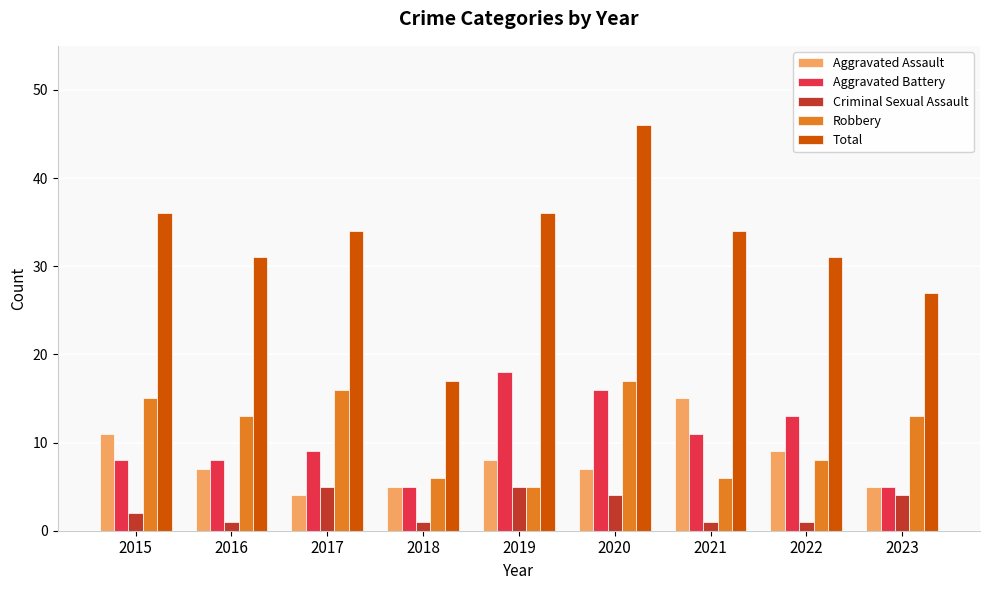

What is the sum of the Robbery values at 2021 and 2023?

19